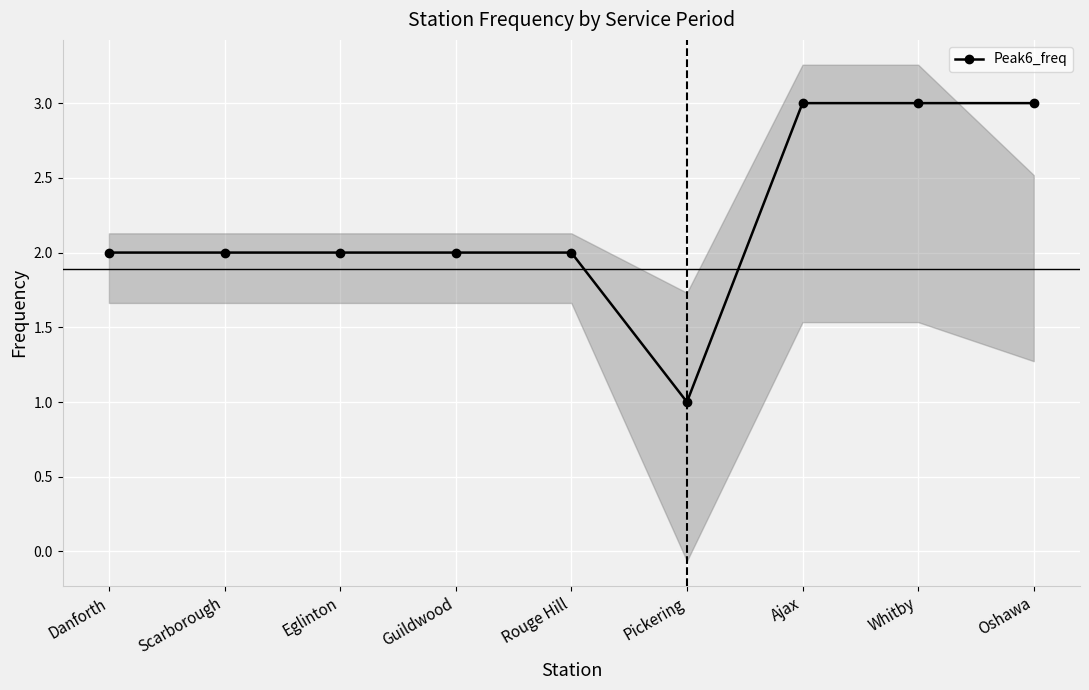

What is the sum of all values?

20